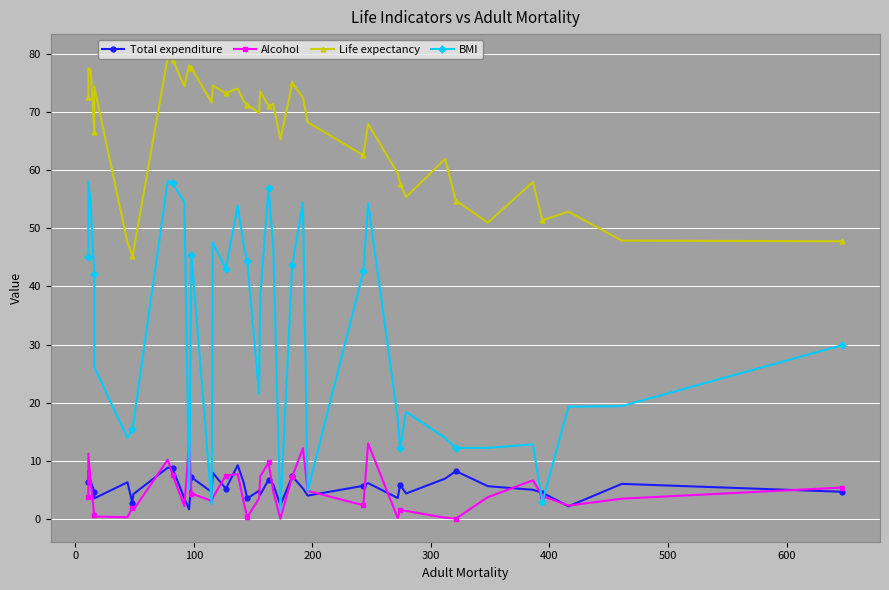

What is the average value of the Total expenditure series?

5.4